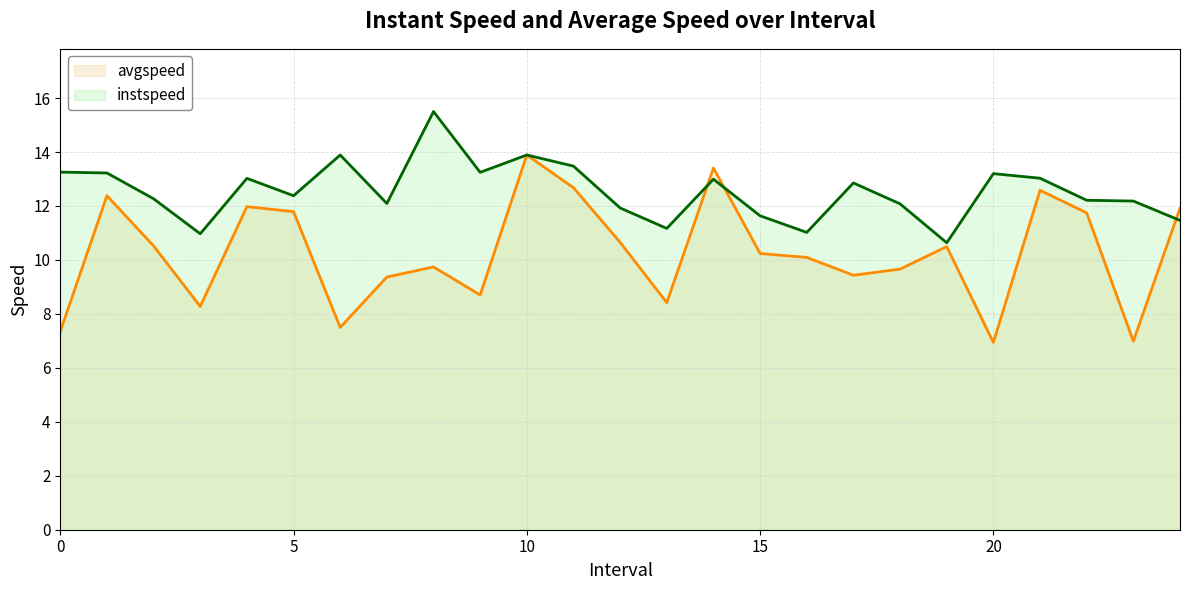

How many interior local peaks does the avgspeed series have?

7